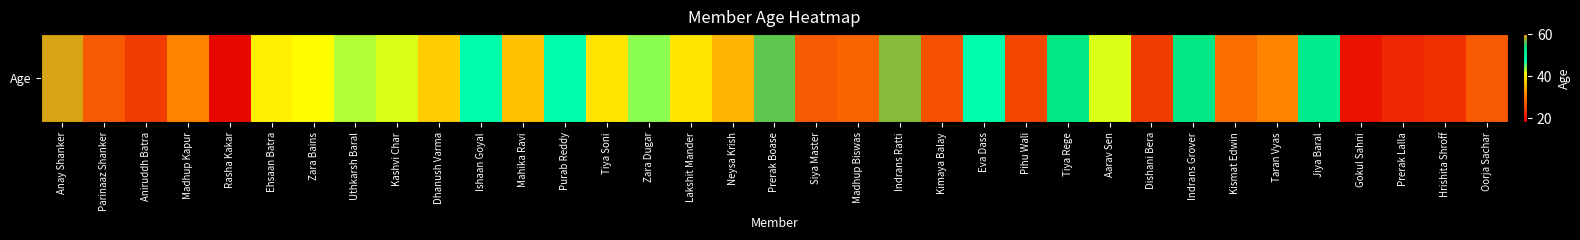

What is the greatest value displayed?

59